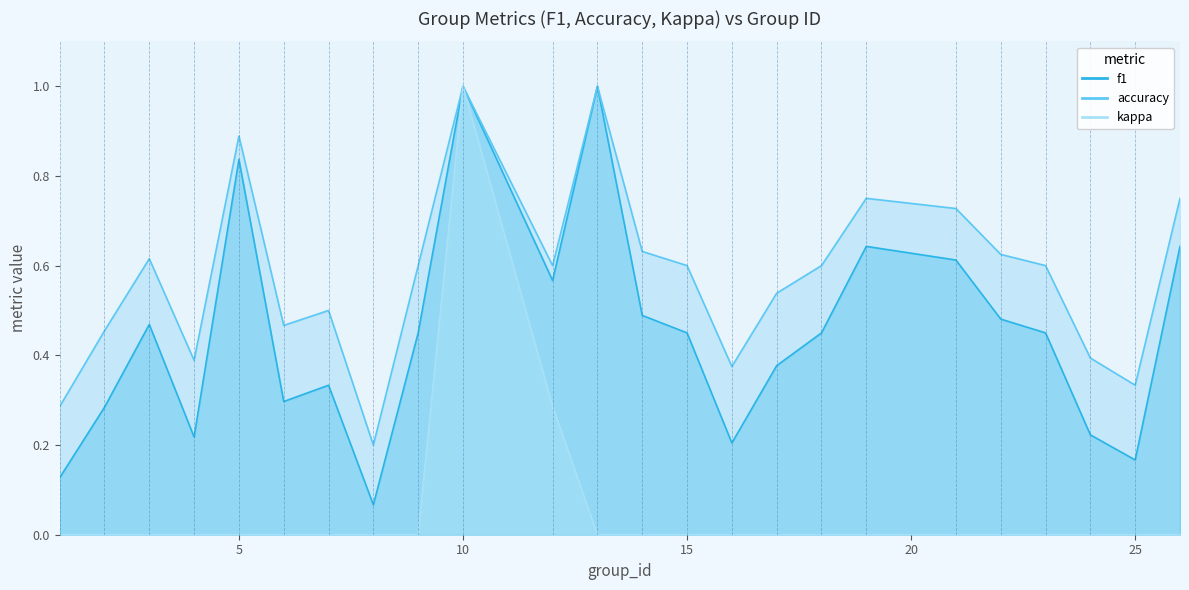

How many interior local peaks does the kappa series have?

1